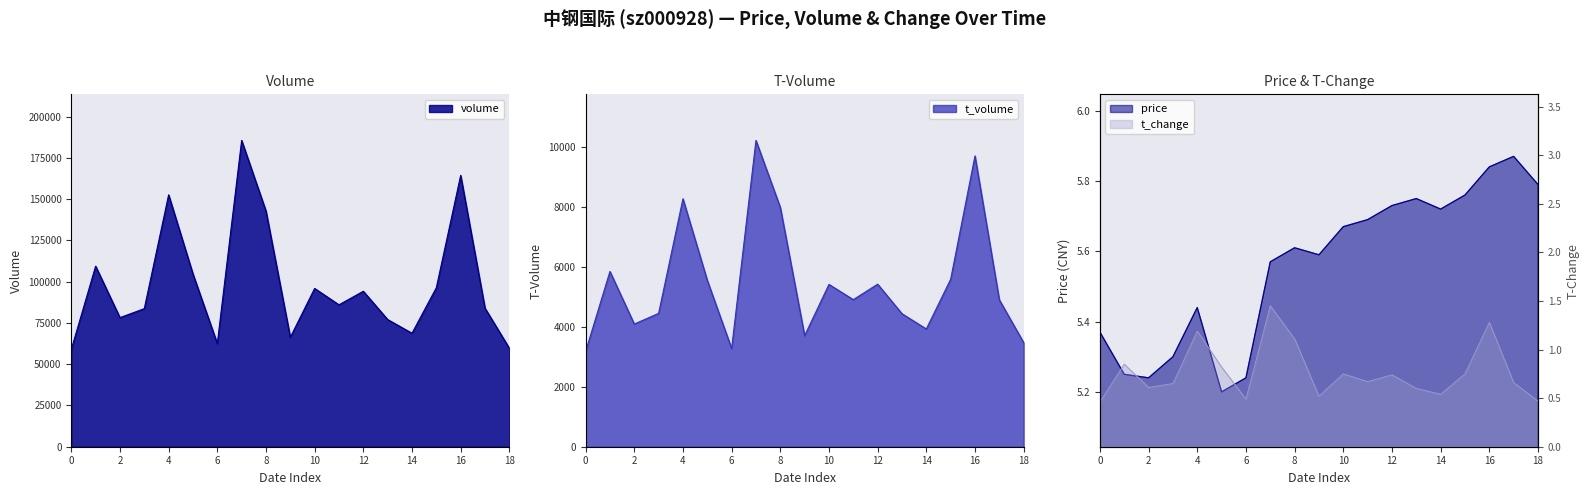

What is the highest value of the t_volume series?

10209